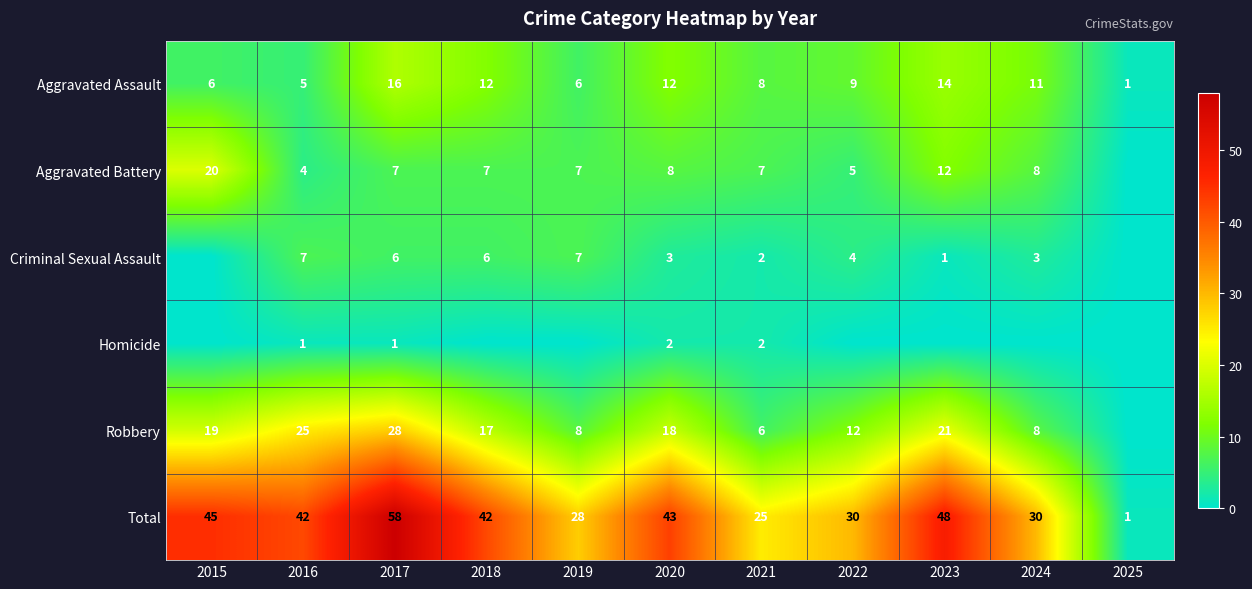

Is it true that Robbery equals 3 at 2022?

False